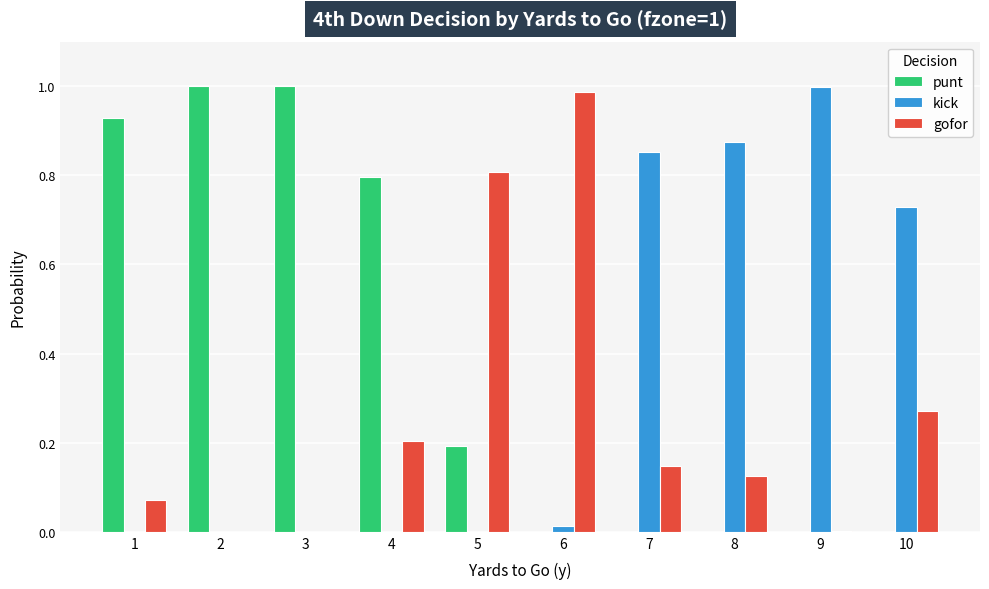

True or false: punt has a value of 0.0 at 6.

True